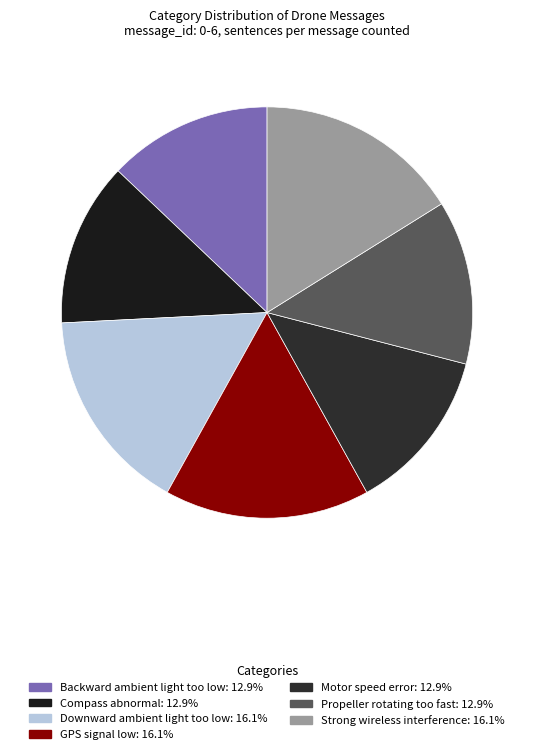

True or false: GPS signal low accounts for 26% of the total.

False